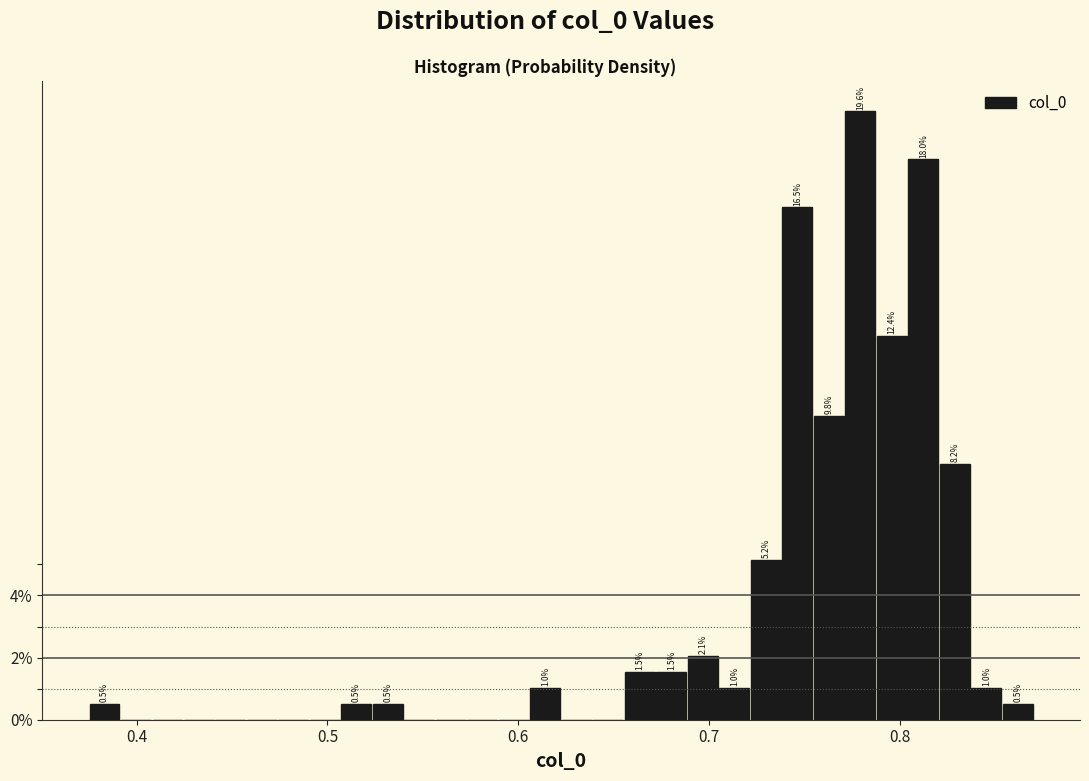

Read against the x-axis, roughly where is the centre of the tallest bar?

0.78